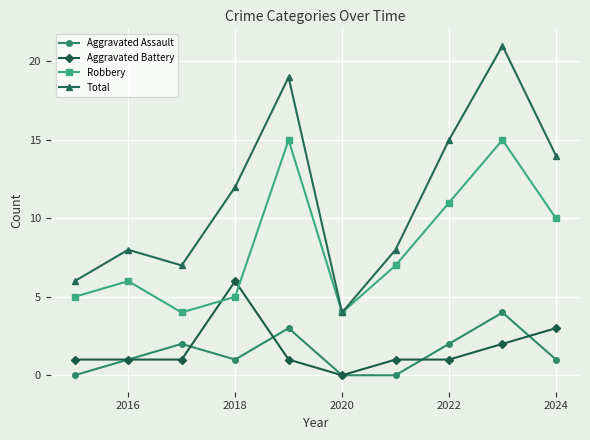

How many interior local peaks does the Aggravated Assault series have?

3